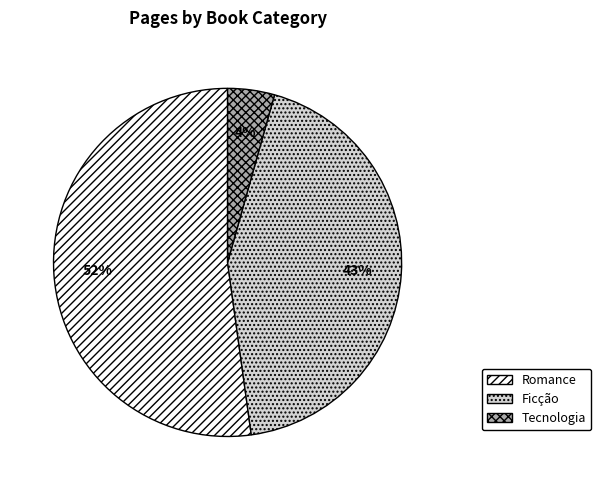

To the nearest percent, what percentage of the pie is Tecnologia?

4%